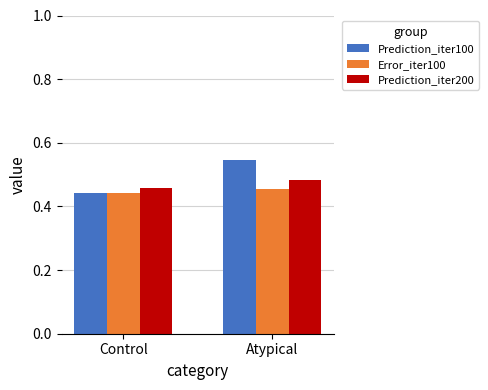

List the series in order of their overall mean, highest first.

Prediction_iter100, Prediction_iter200, Error_iter100